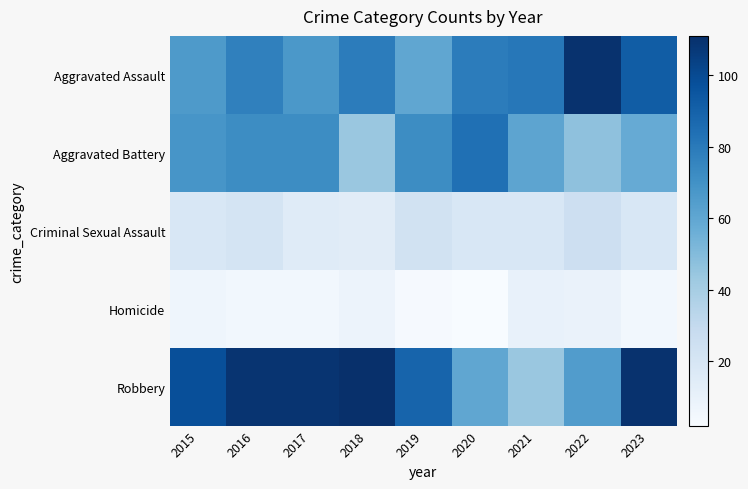

At how many categories does at least one series exceed 98?

5